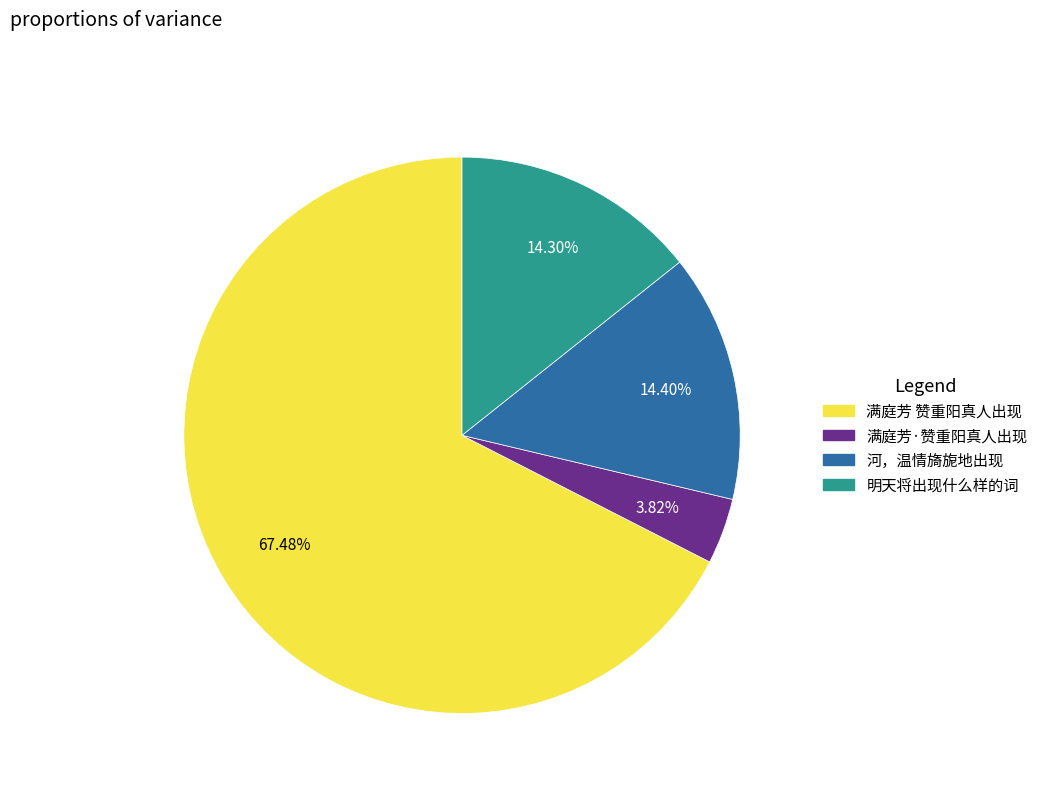

What is the ratio of the value at 满庭芳·赞重阳真人出现 to the value at 满庭芳 赞重阳真人出现?

0.1